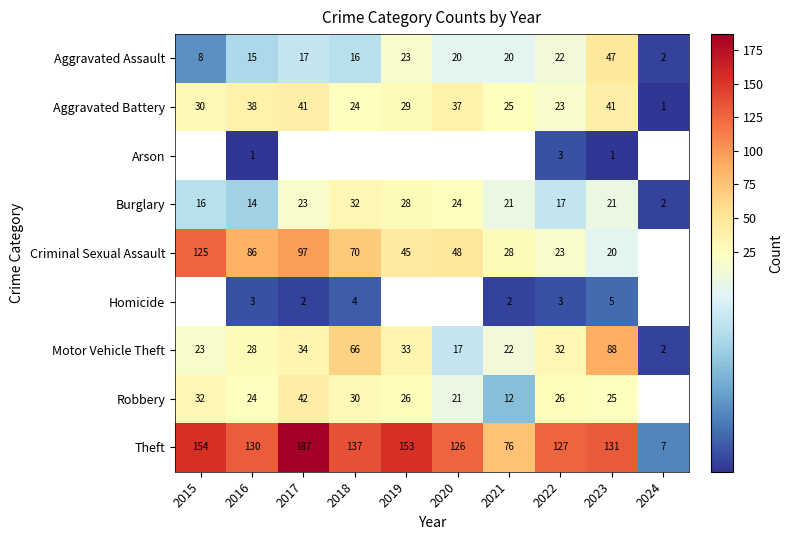

At how many categories does at least one series exceed 55?

9